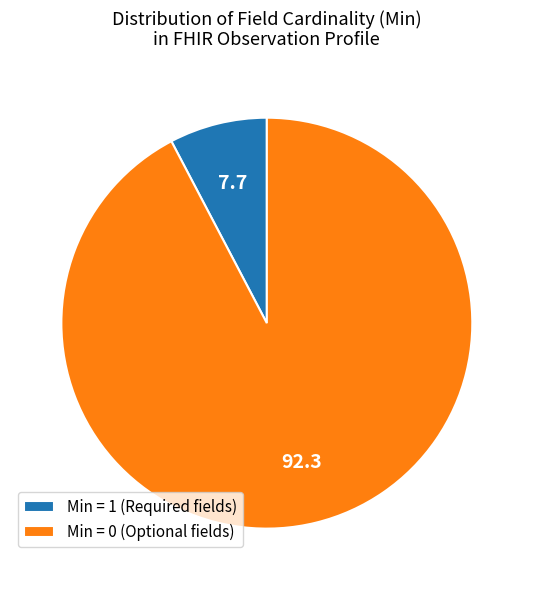

Which slice is the largest?

Min = 0 (Optional fields)